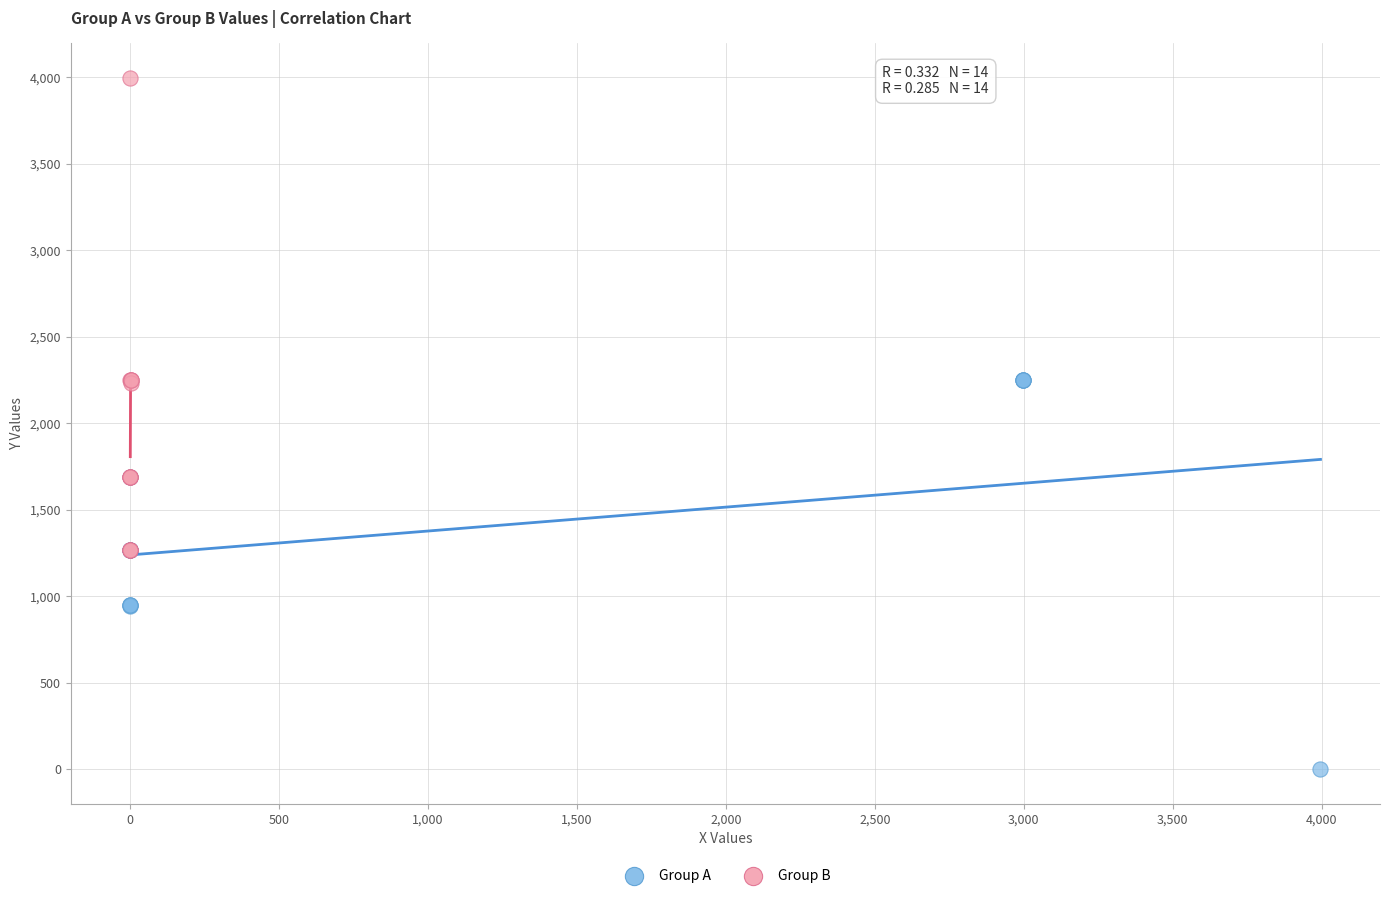

Which series has the widest spread of Y values?

Group B